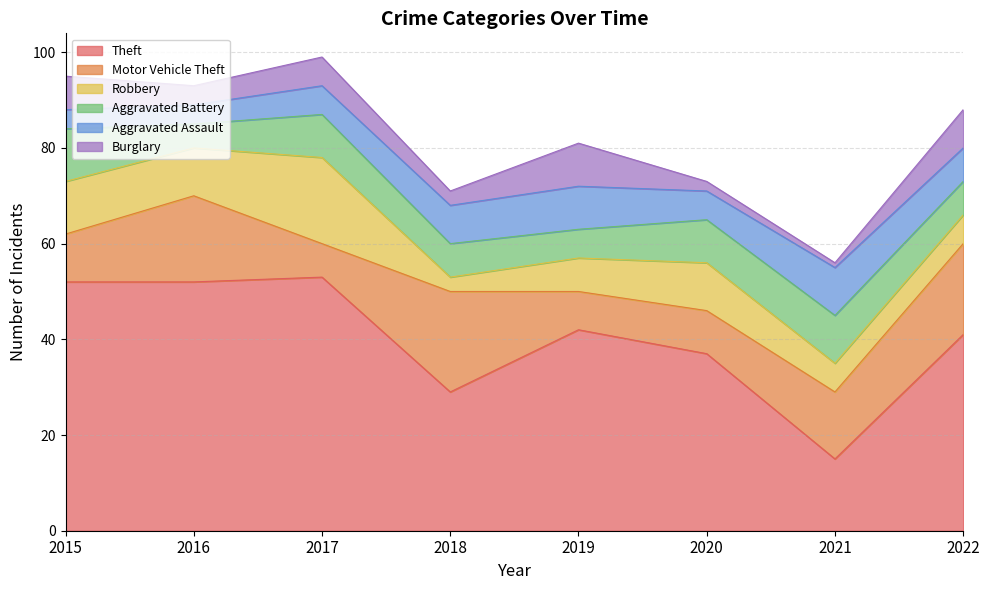

Rank the series at 2015 from lowest to highest value.

Aggravated Assault, Burglary, Motor Vehicle Theft, Robbery, Aggravated Battery, Theft